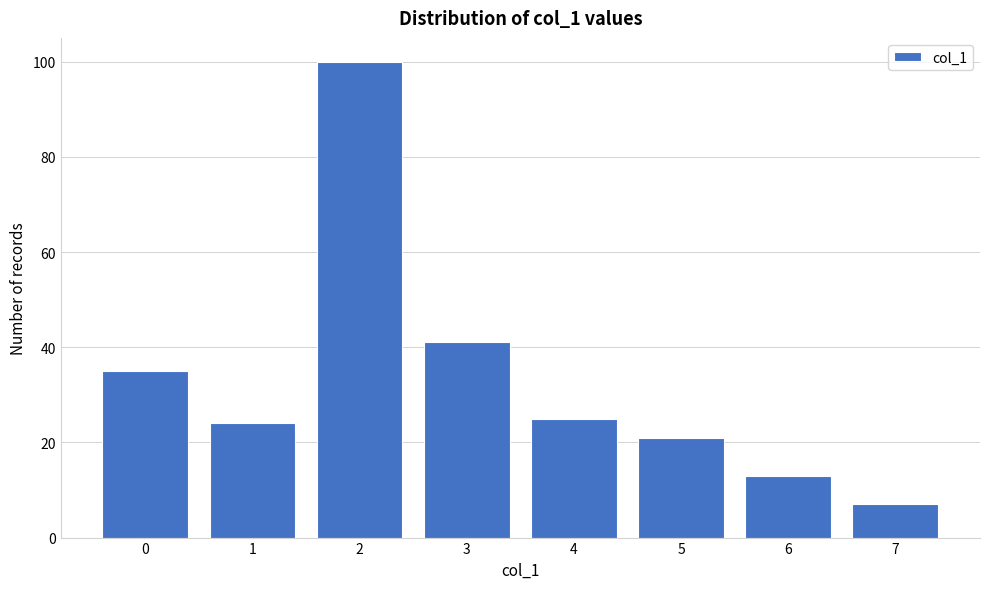

Reading left to right, what are all the values shown in this chart?

0=35	1=24	2=100	3=41	4=25	5=21	6=13	7=7